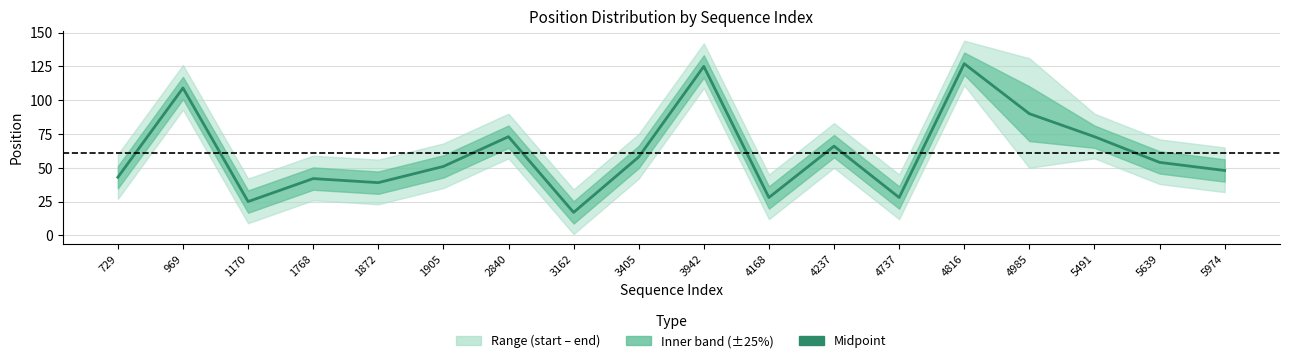

Which category has the lowest value across all series?

3162